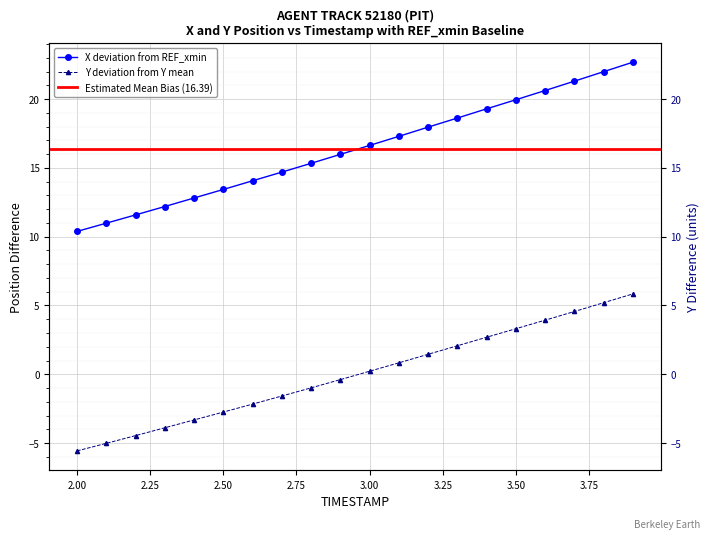

What position from the right is 2.8?

12